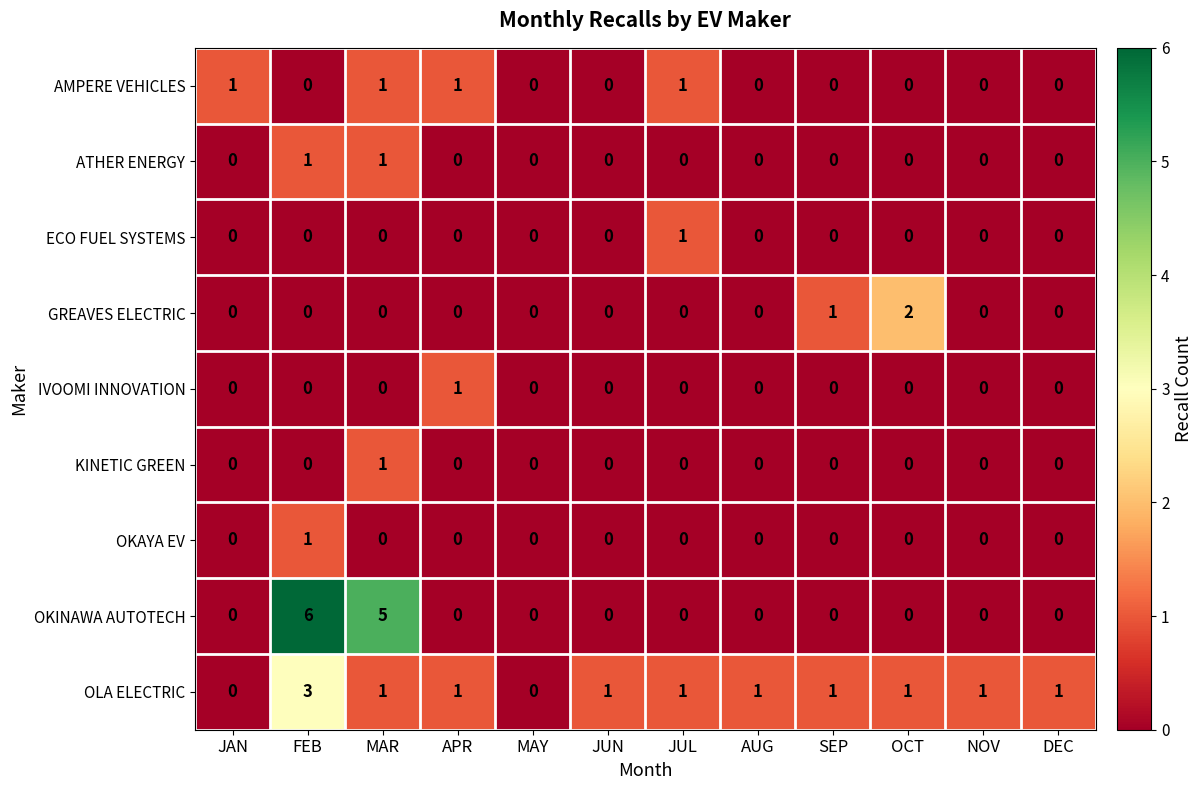

Count the IVOOMI INNOVATION values in the range 0 to 1.

12